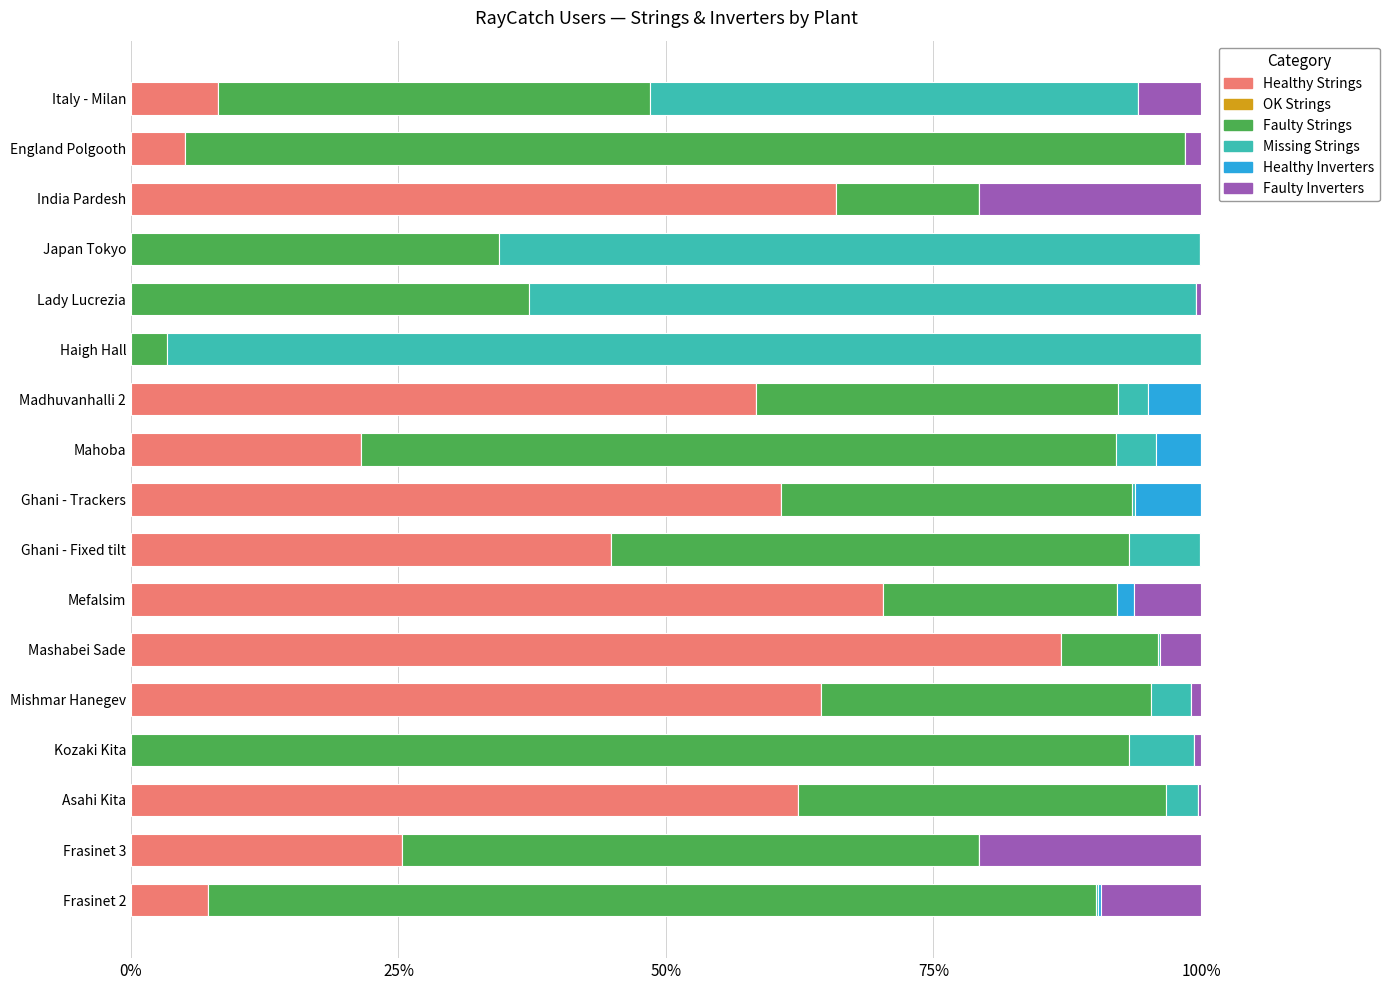

How many groups of bars are there?

17